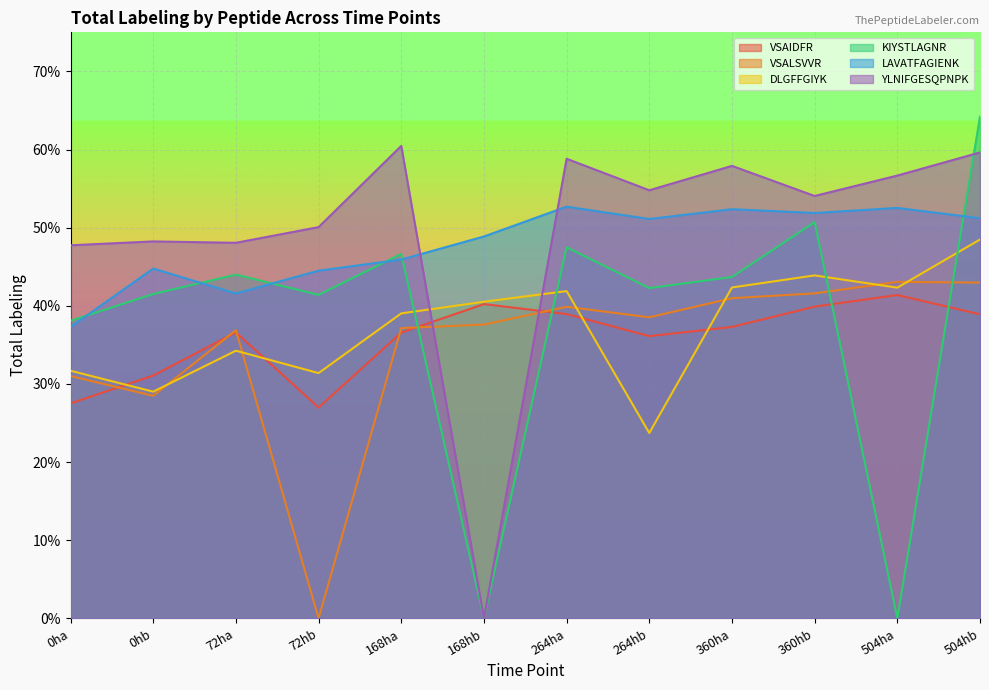

How many times do VSAIDFR and KIYSTLAGNR cross each other?

4